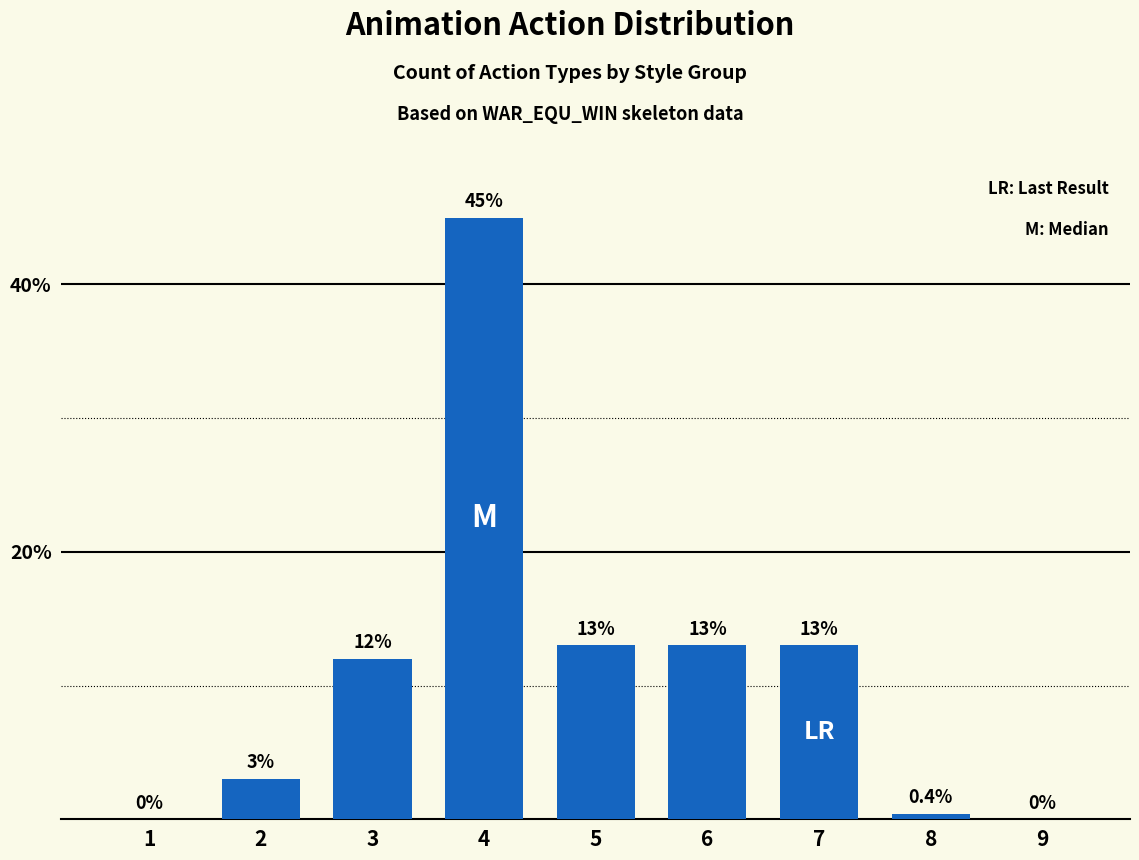

How many positive values are there?

7